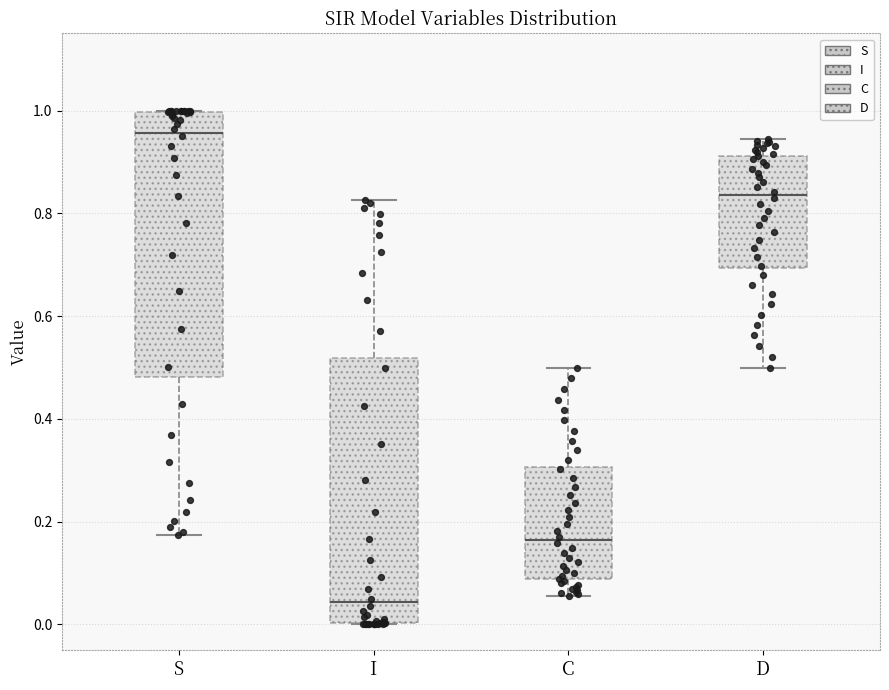

Which box has the lowest median line?

I